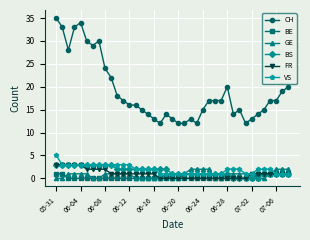

True or false: CH has more than 0 interior local peaks.

True